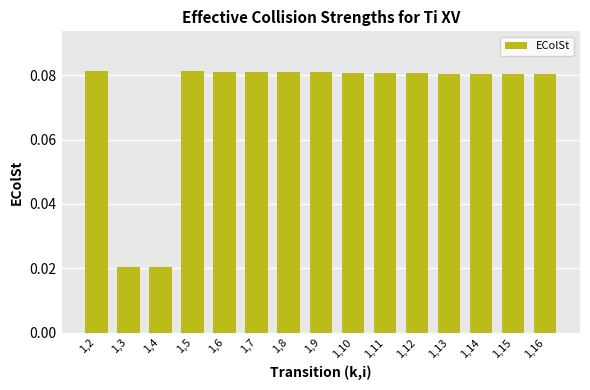

What is the change in value from 1,4 to 1,12?

+0.1